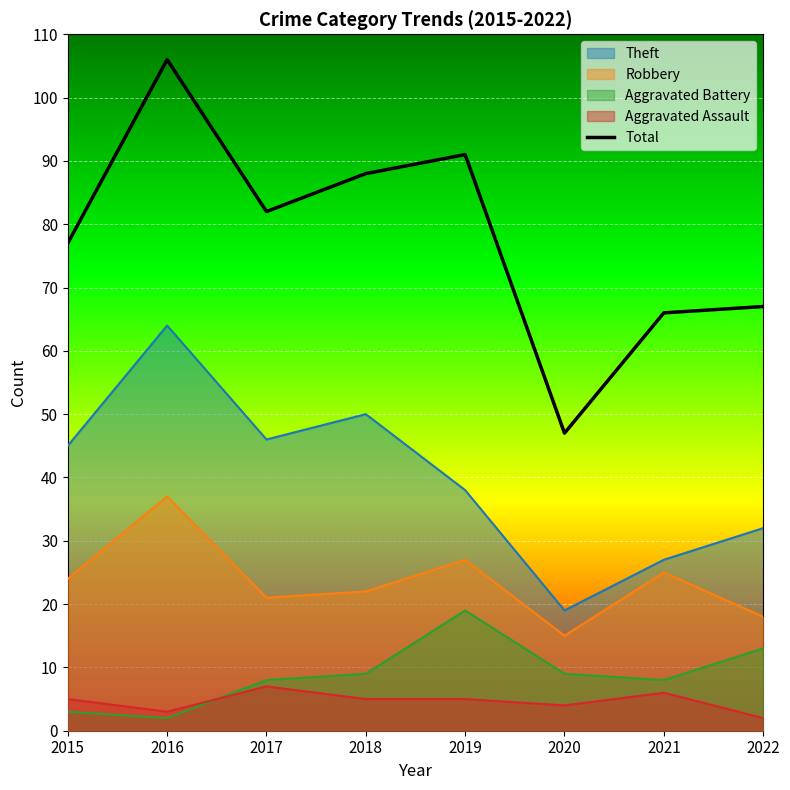

What is the change in value from 2019 to 2020?

-44